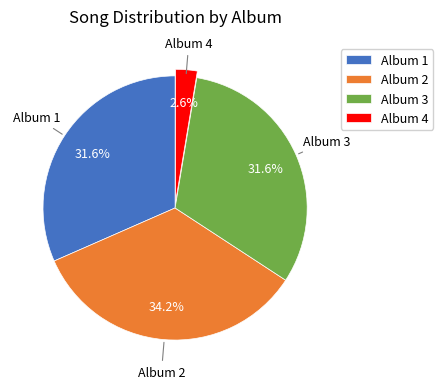

Is there any slice that represents more than half of the pie?

No